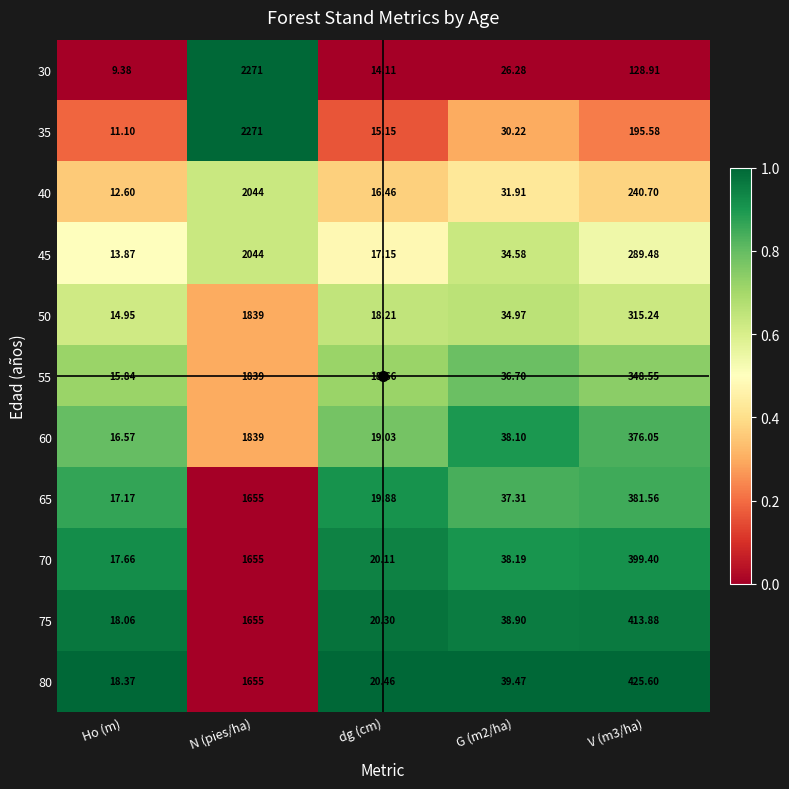

Where does the 30 series first go above 26?

N (pies/ha)